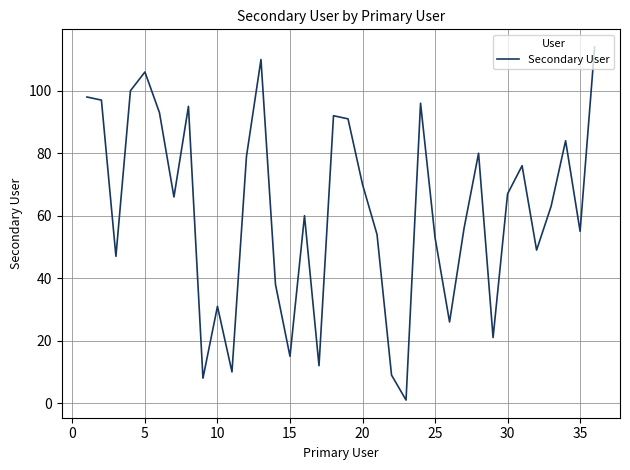

What is the difference between the maximum and minimum values?

113